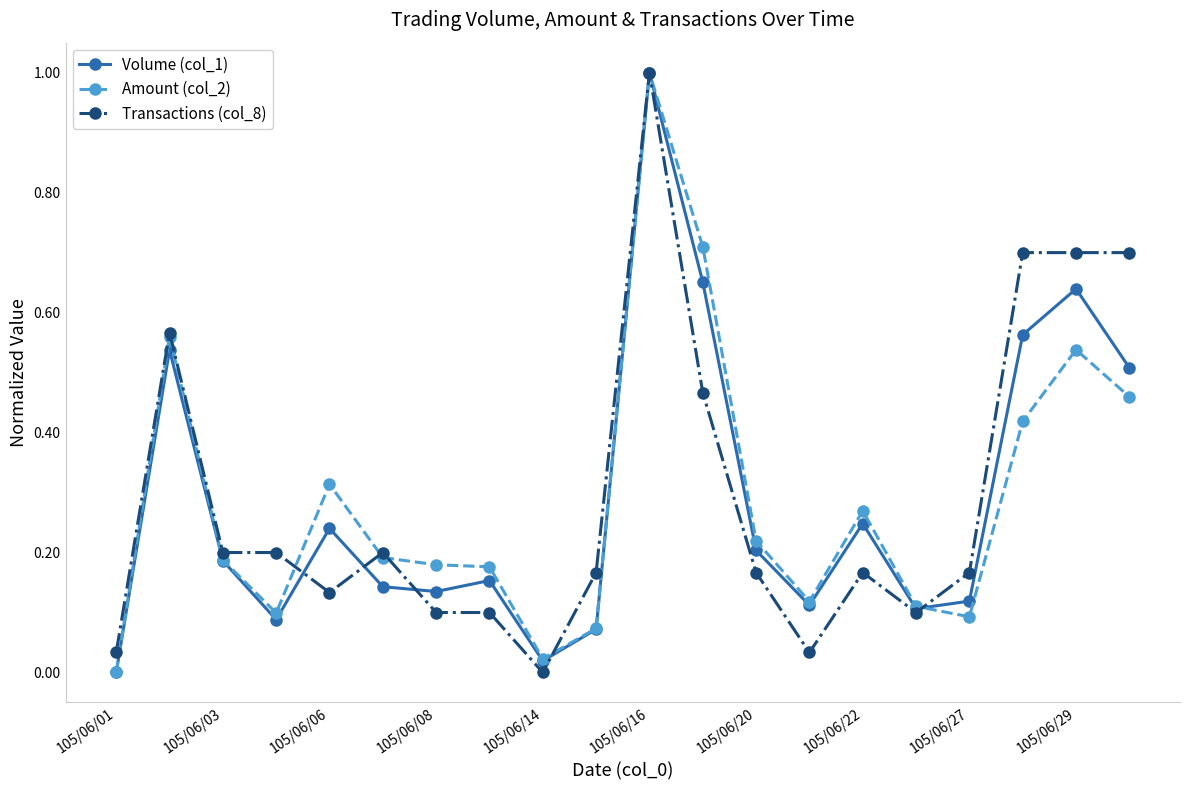

How many positive values does the Volume (col_1) series have?

19